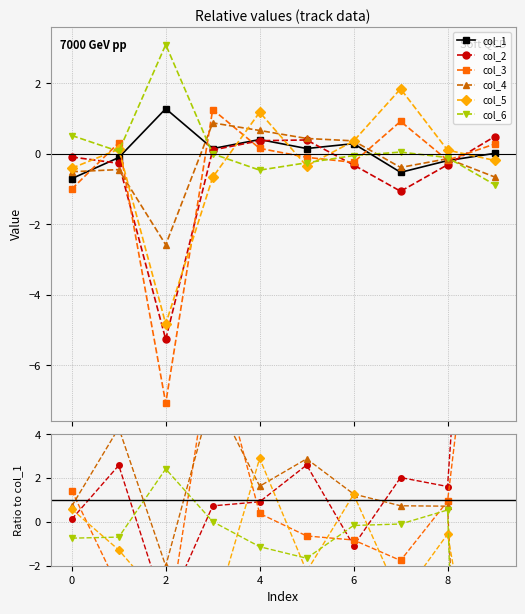

How many positive values does the col_1 series have?

6